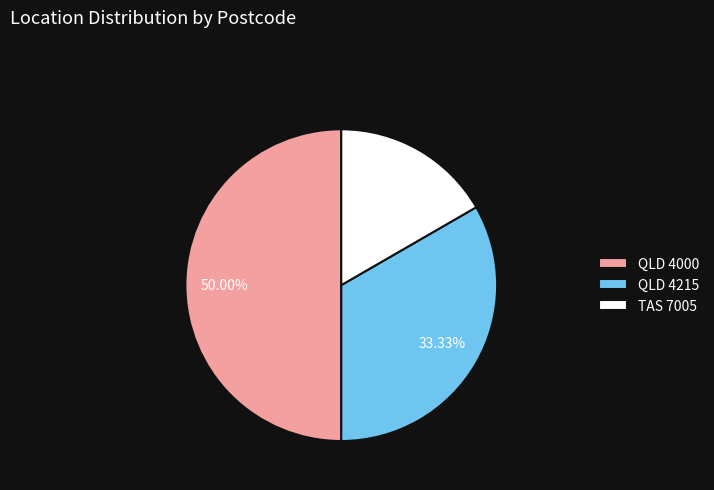

To the nearest percent, what is the difference between the largest and smallest slice percentages?

33%